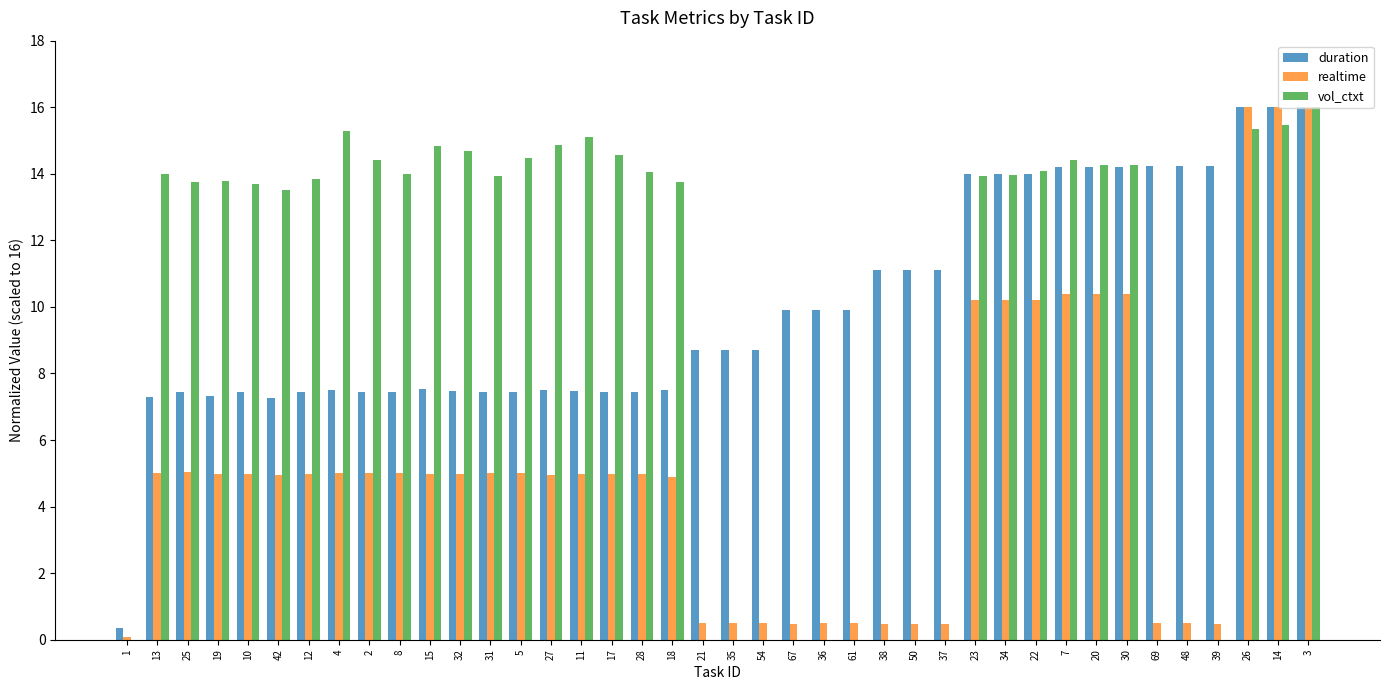

Where does the vol_ctxt series first go above 13?

13